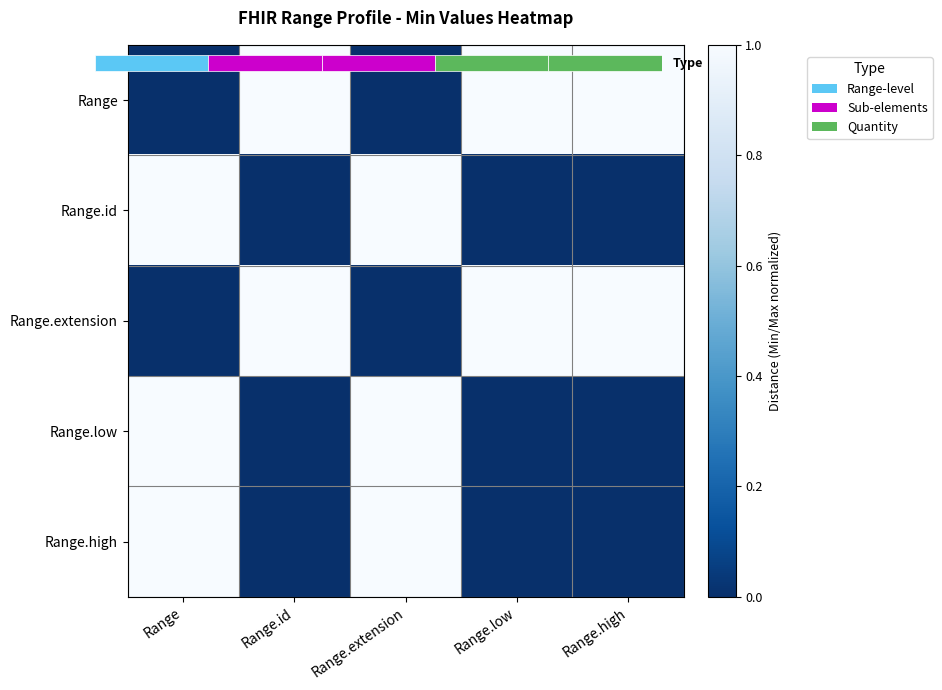

Which category has the lowest value in the Range.extension series?

Range